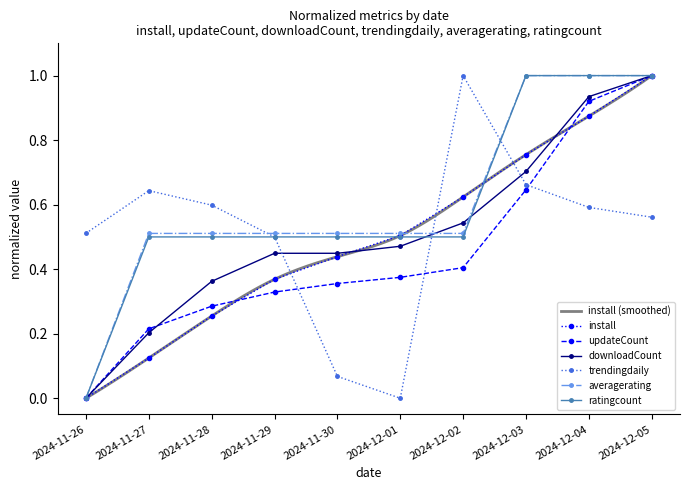

Which category has the lowest value across all series?

2024-11-26